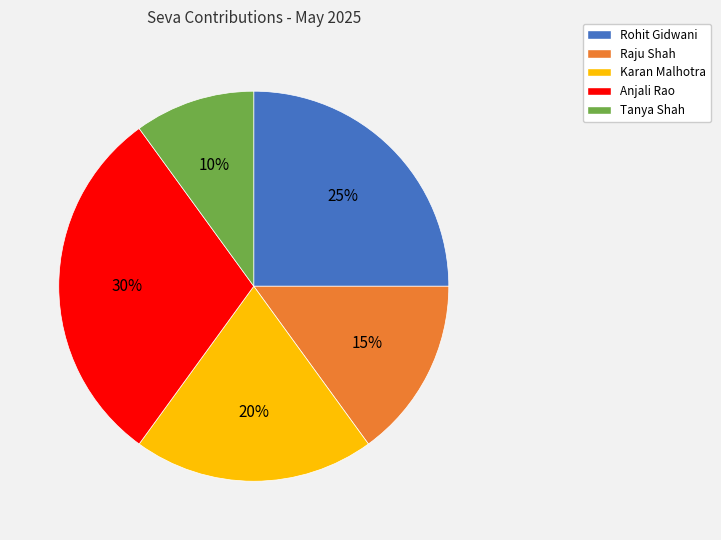

How many segments does this pie chart have?

5